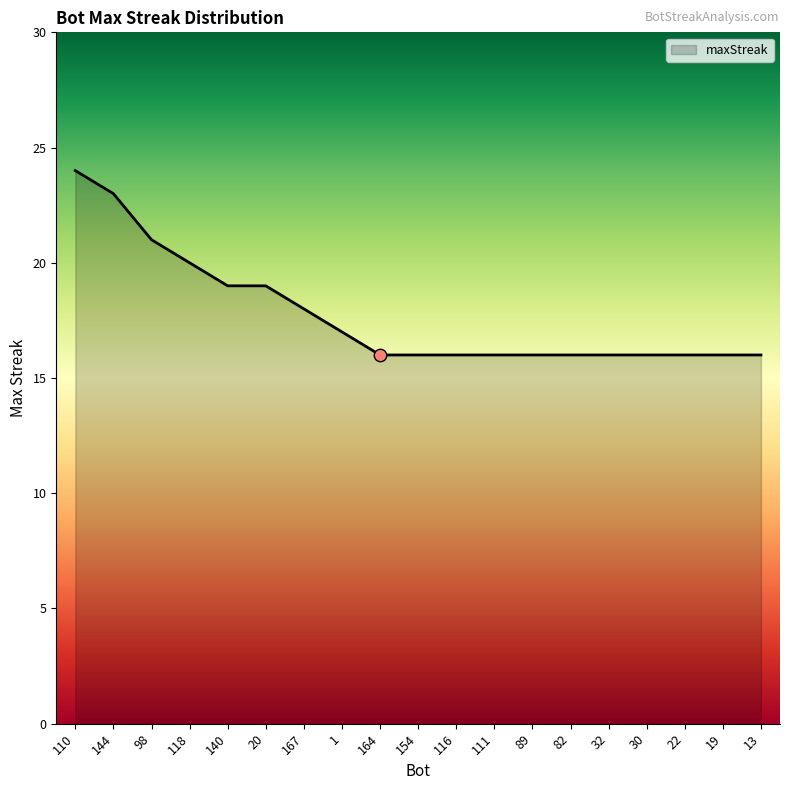

What is the ratio of the value at 144 to the value at 140?

1.2